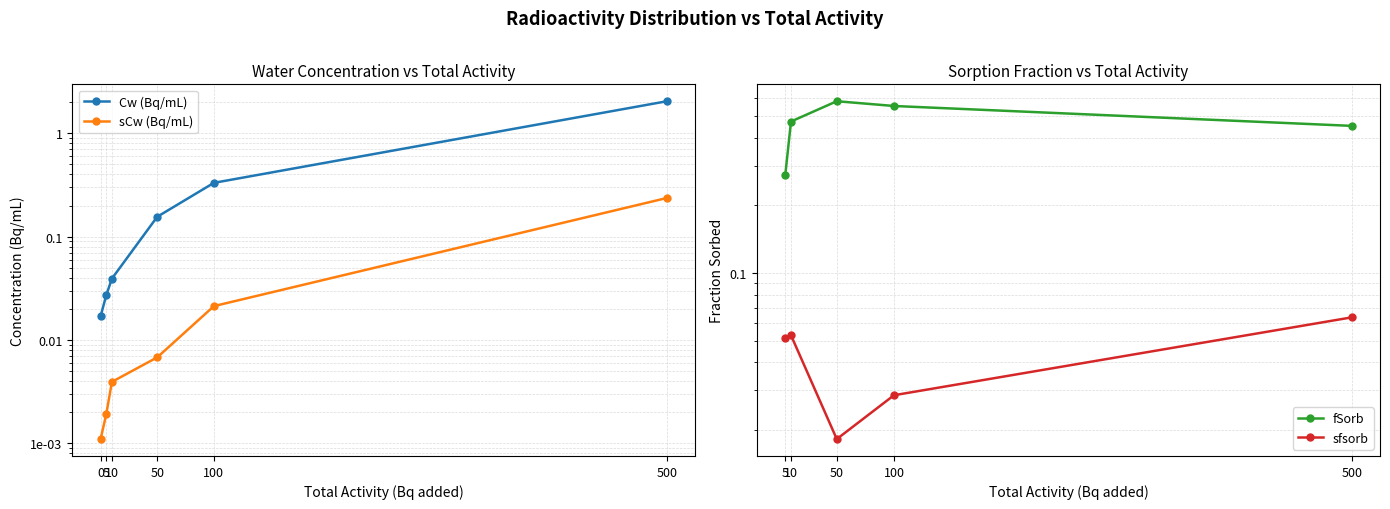

Which category has the highest value in the Cw (Bq/mL) series?

500